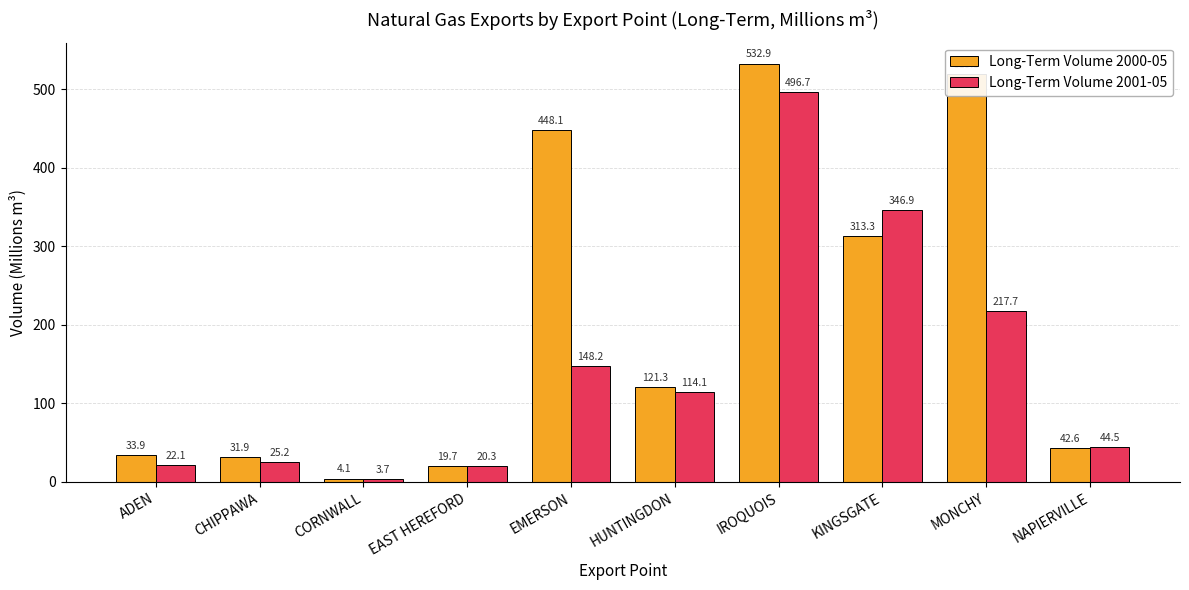

Reading left to right, list all the values displayed in this chart.

Long-Term Volume 2000-05: 33.9	31.9	4.1	19.7	448.1	121.3	532.9	313.3	519.5	42.6
Long-Term Volume 2001-05: 22.1	25.2	3.7	20.3	148.2	114.1	496.7	346.9	217.7	44.5